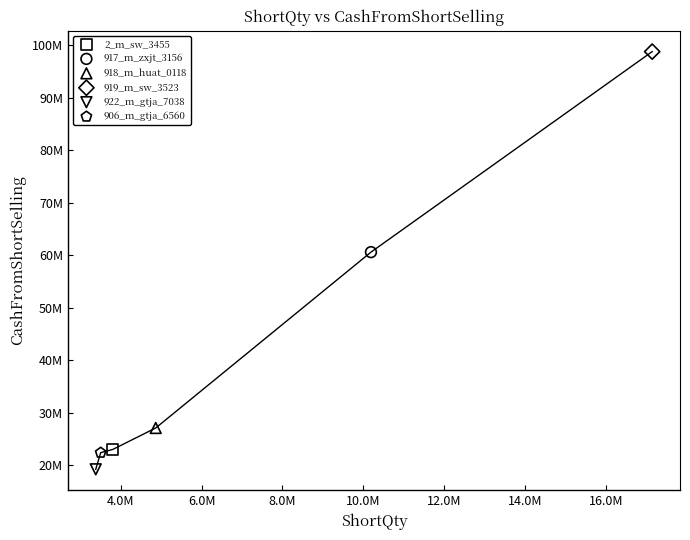

What are all the series names shown in the legend?

2_m_sw_3455, 917_m_zxjt_3156, 918_m_huat_0118, 919_m_sw_3523, 922_m_gtja_7038, 906_m_gtja_6560